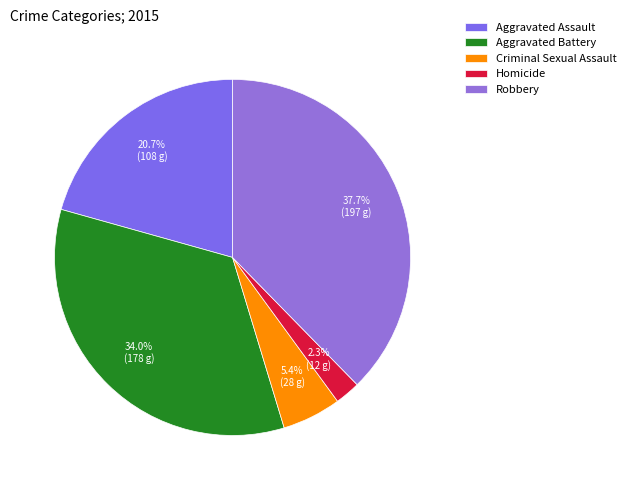

To the nearest percent, what portion does Homicide represent?

2%